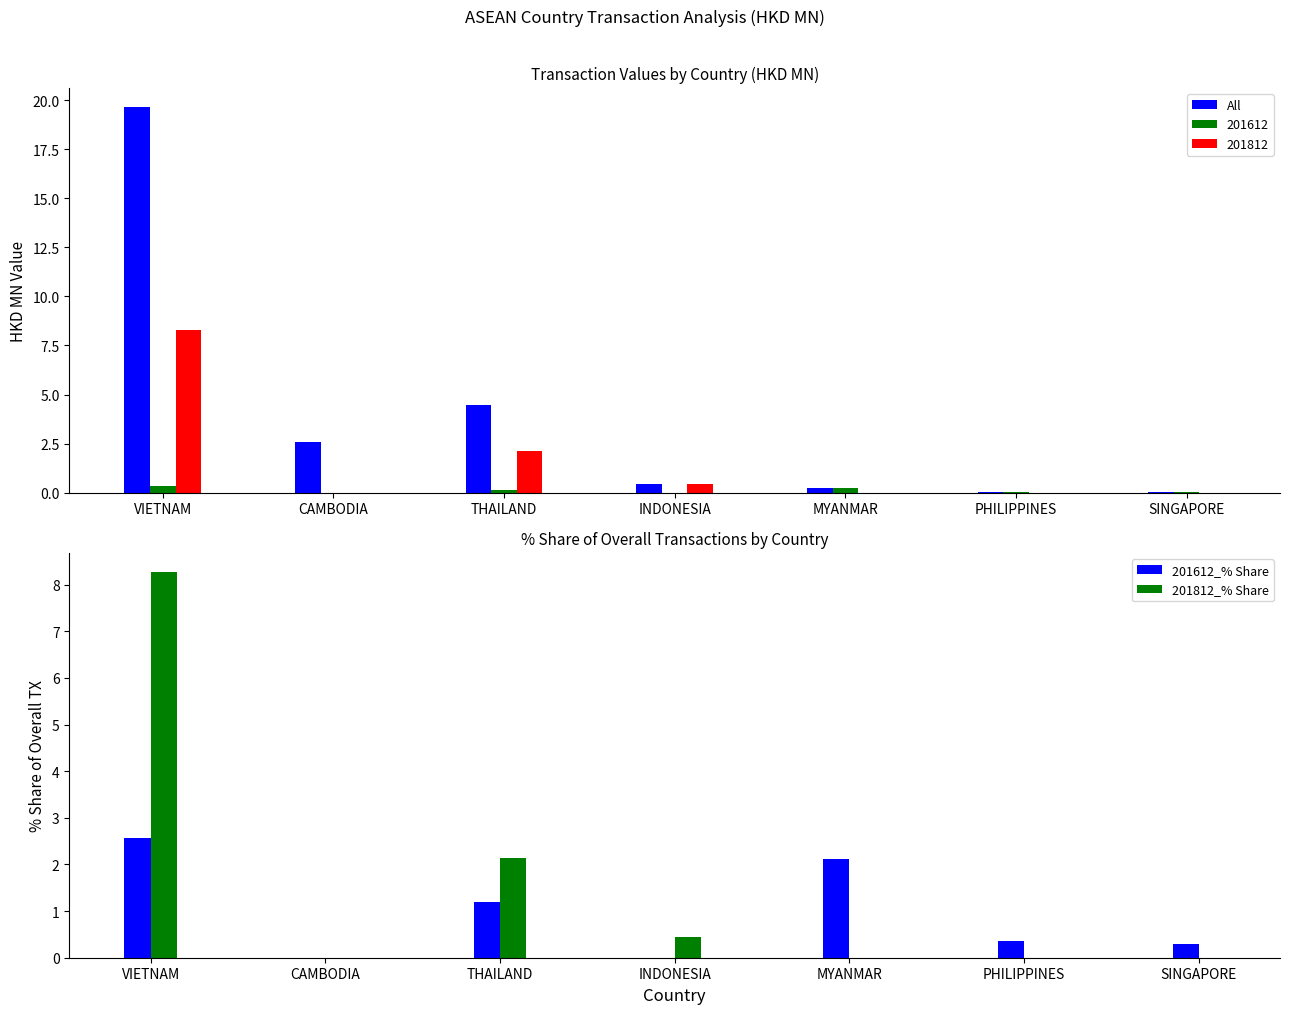

What is the spread (max minus min) of values at MYANMAR?

2.1